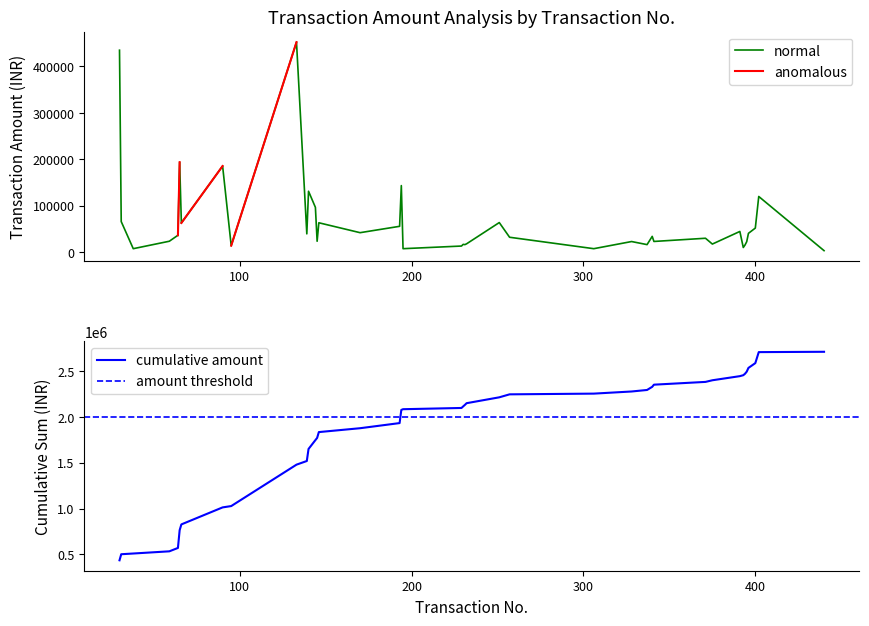

What is the value of the 25th point from the left?

32457